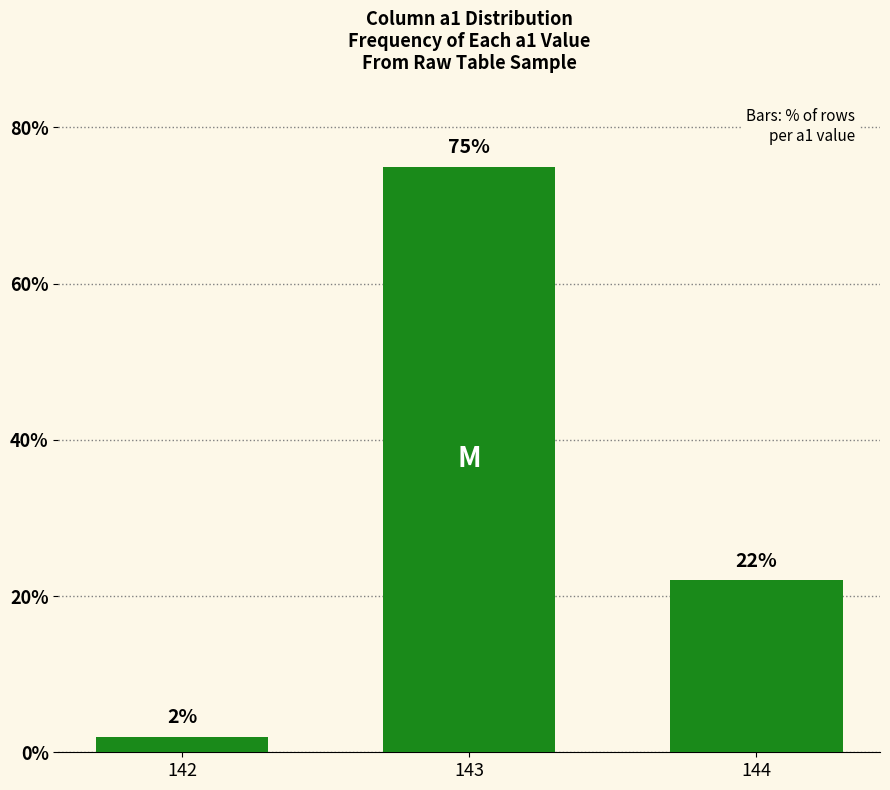

Between 144 and 143, which is larger?

143